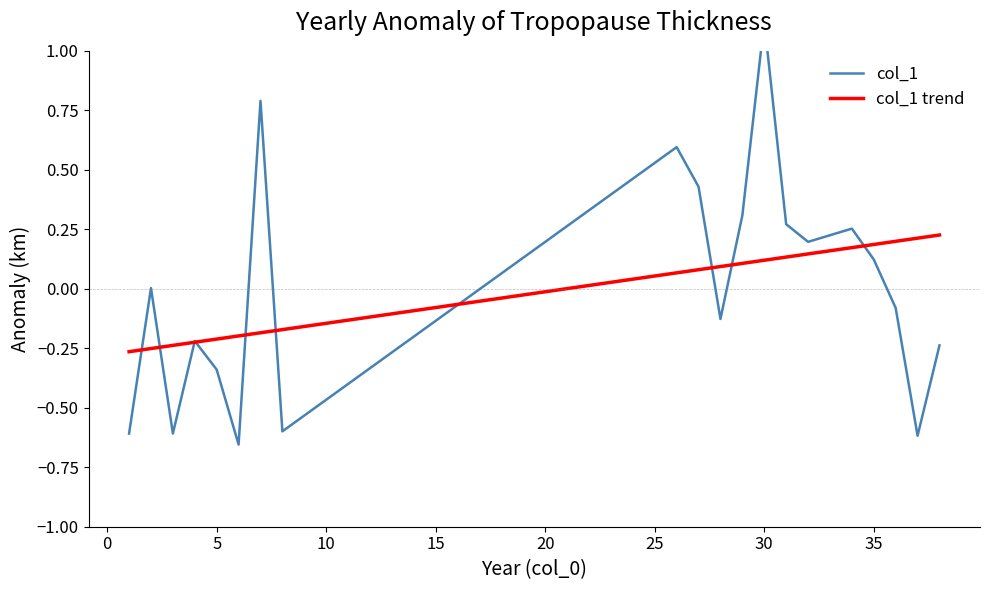

Reading right to left, transcribe all the data shown in this chart.

col_1: -0.2	-0.6	-0.1	0.1	0.3	0.2	0.3	1.1	0.3	-0.1	0.4	0.6	-0.6	0.8	-0.7	-0.3	-0.2	-0.6	0.0	-0.6
col_1 trend: 0.2	0.2	0.2	0.2	0.2	0.1	0.1	0.1	0.1	0.1	0.1	0.1	-0.2	-0.2	-0.2	-0.2	-0.2	-0.2	-0.3	-0.3